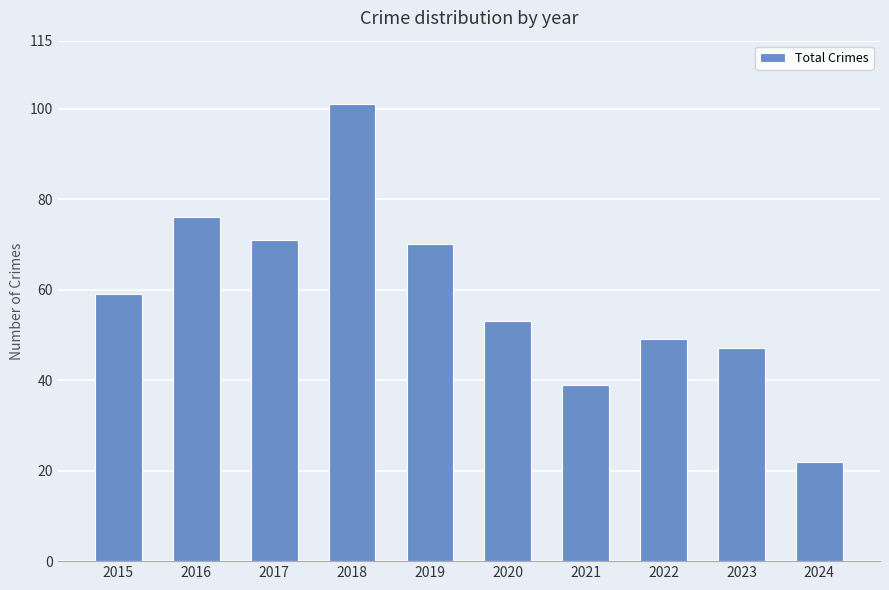

Between 2017 and 2024, which is larger?

2017